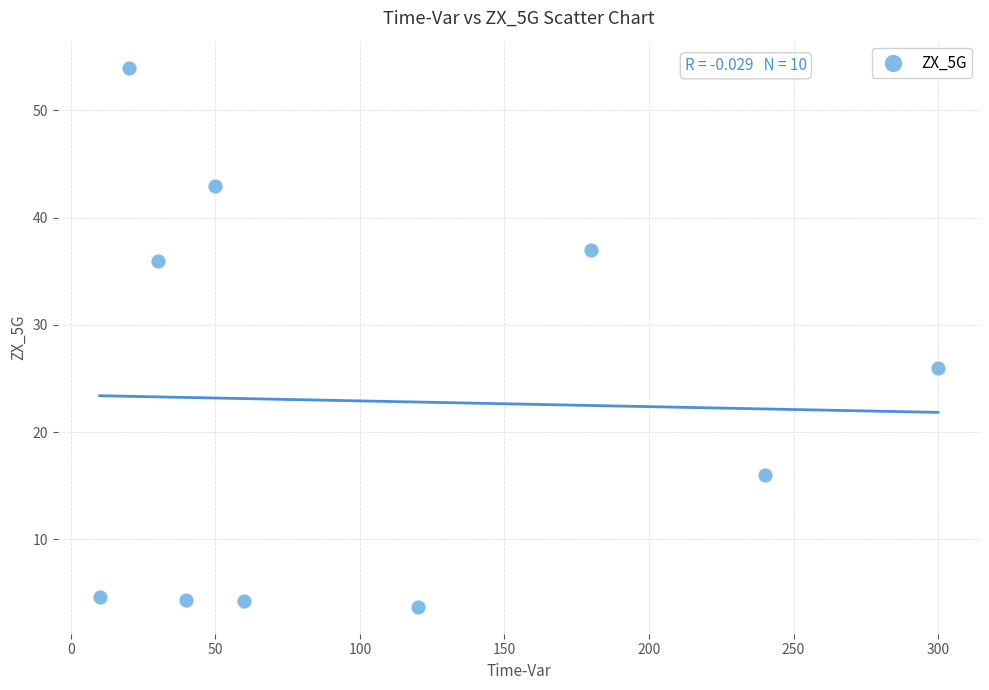

What is the average Y value?

22.9